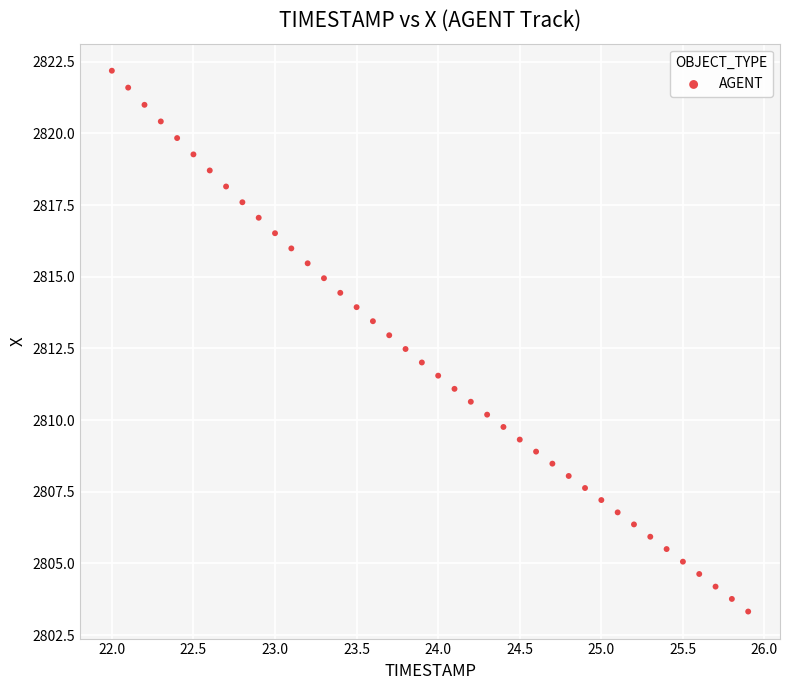

What is the range of Y values (max minus min)?

18.9